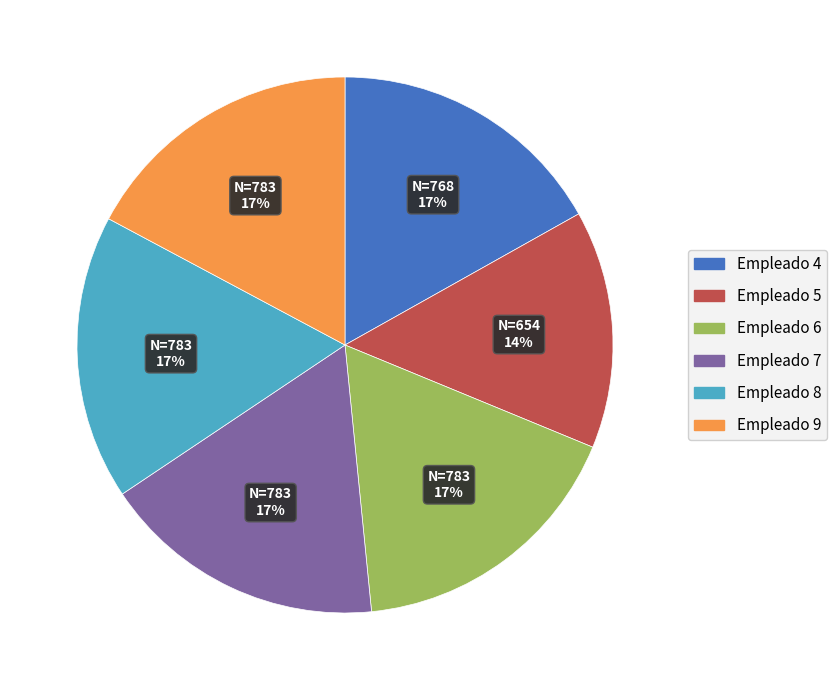

How many segments does this pie chart have?

6